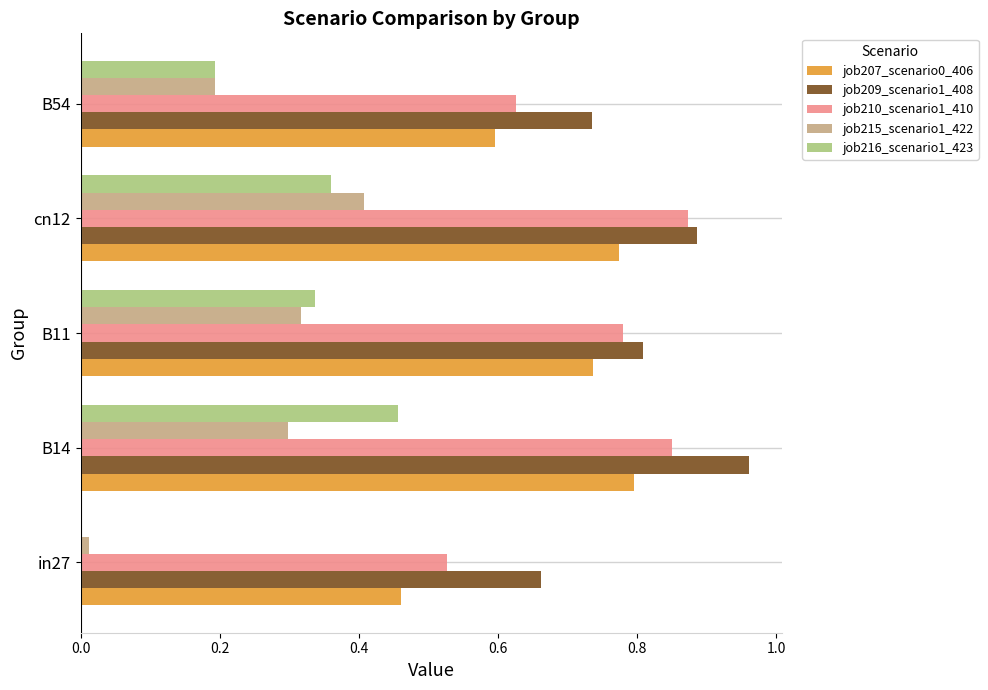

Is the value of job216_scenario1_423 at in27 greater than the value of job209_scenario1_408 at in27?

No